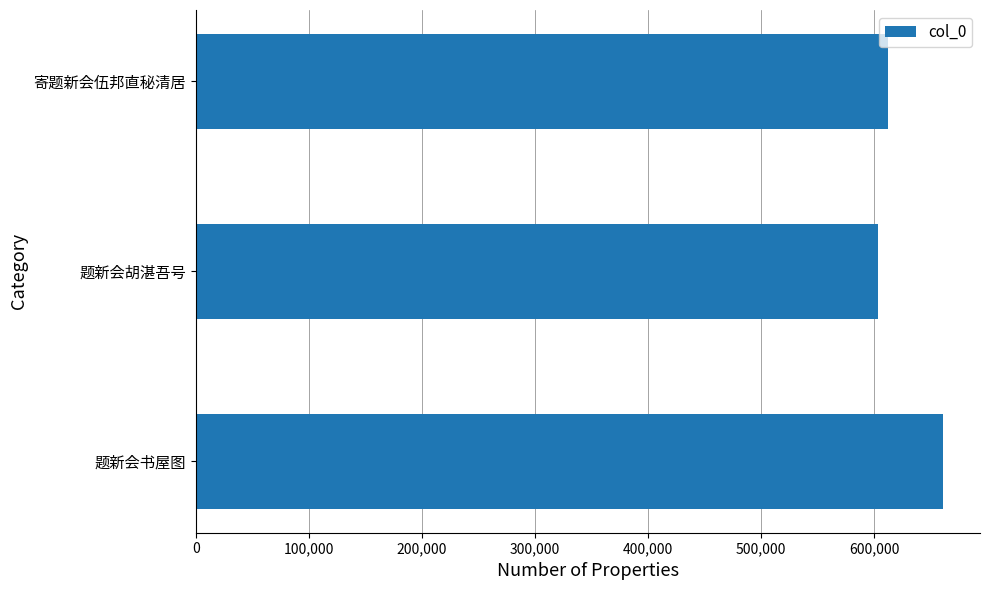

How many distinct data groups are displayed?

1